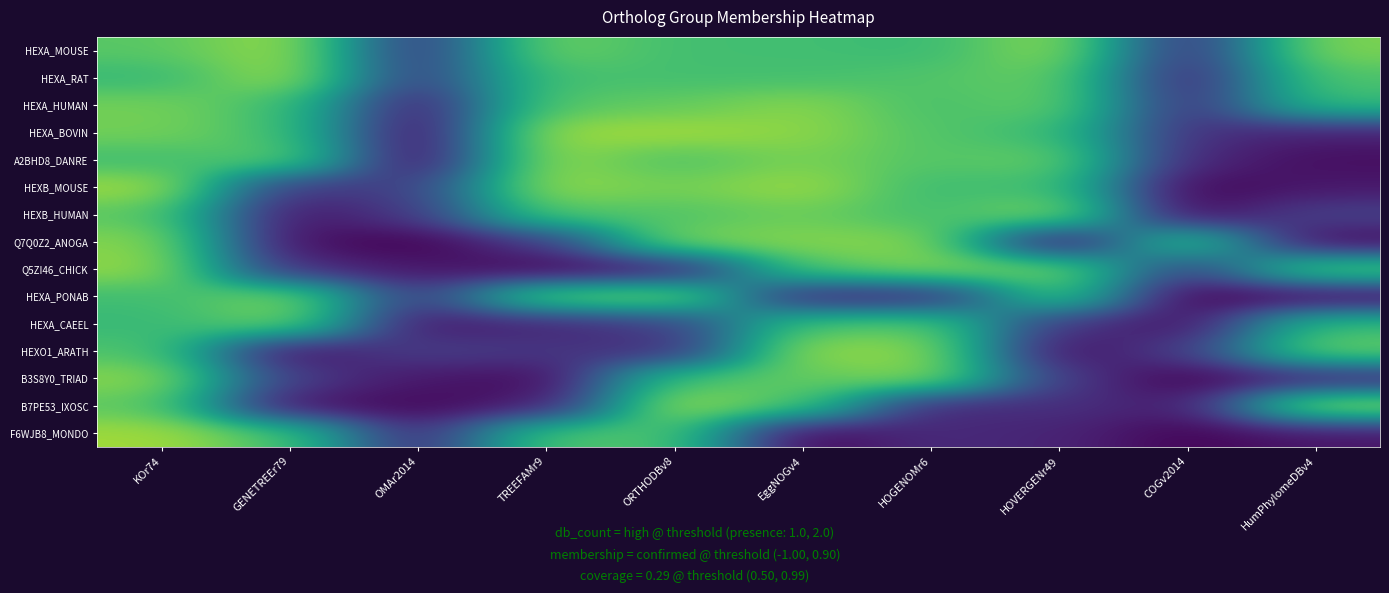

Which series has the largest total across all categories?

HEXA_MOUSE